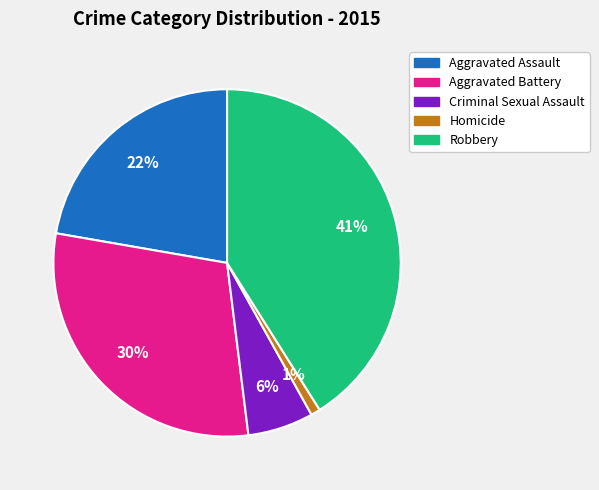

The Robbery slice represents 31% of the pie. True or false?

False